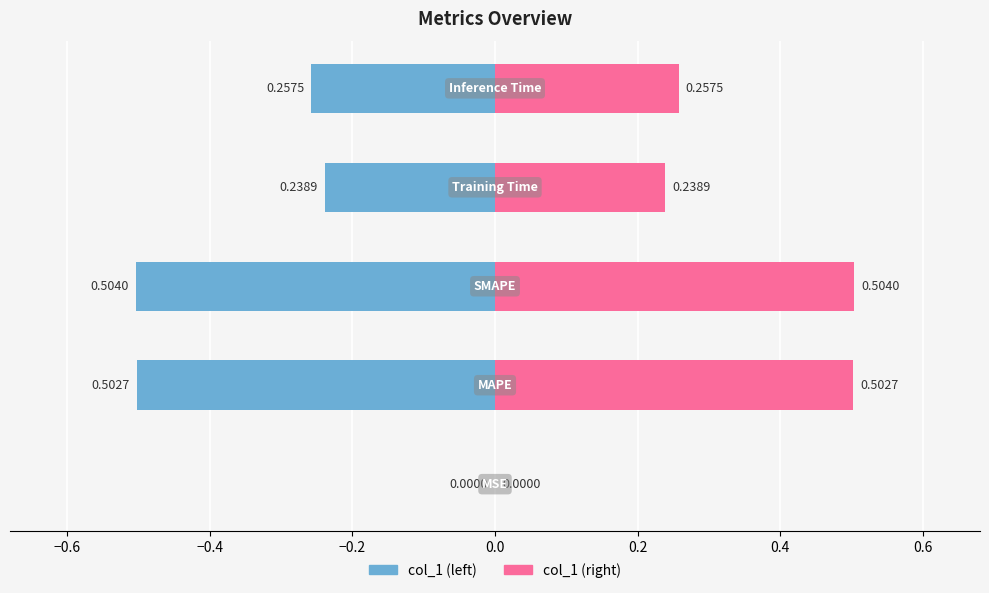

What is the highest value of the col_1 (right) series?

0.5